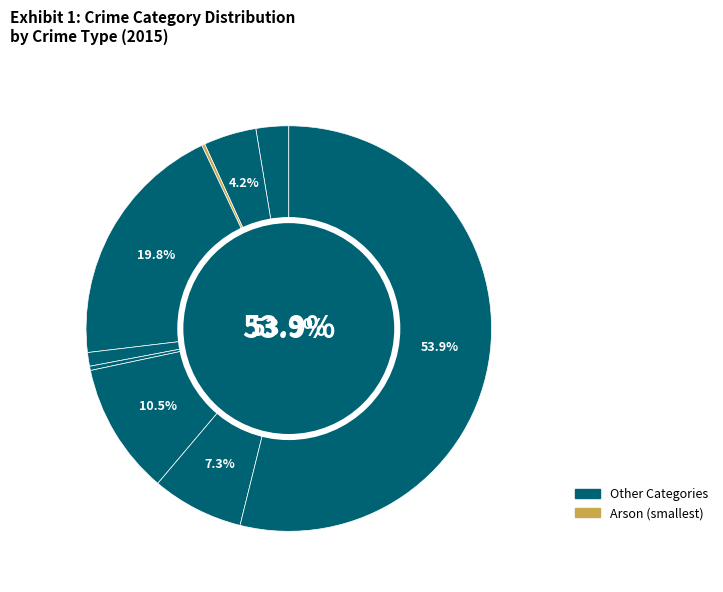

Is there any slice that represents more than half of the pie?

Yes